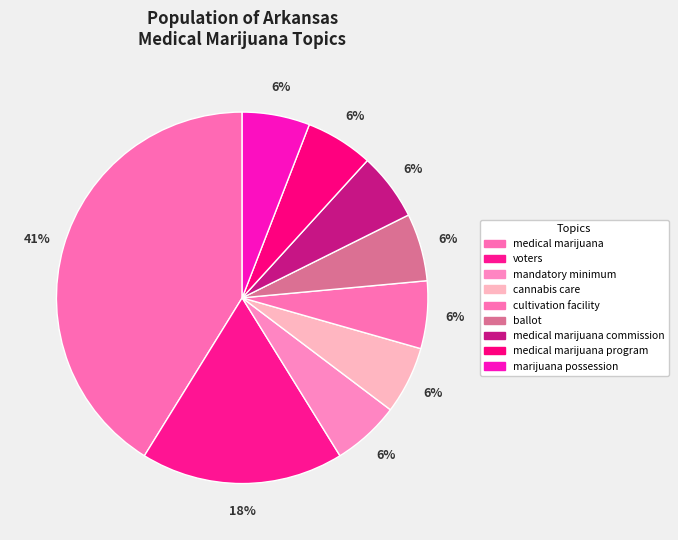

Is it true that cultivation facility is 1% of the pie?

False